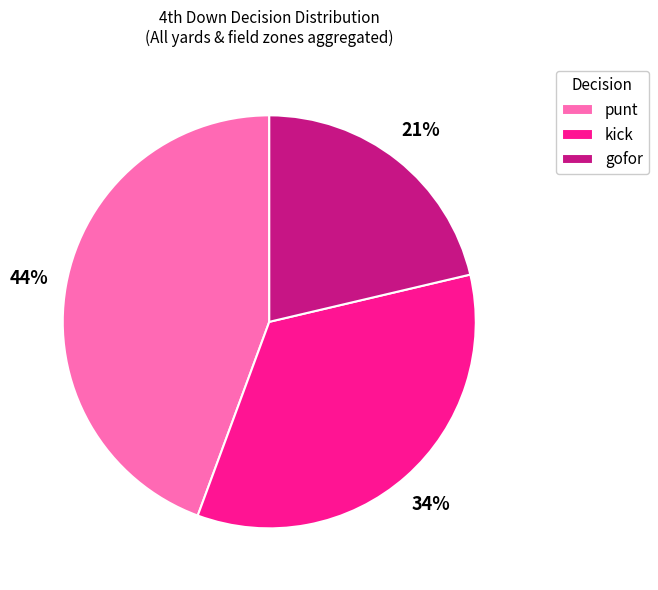

To the nearest percent, what is the average slice percentage?

33%